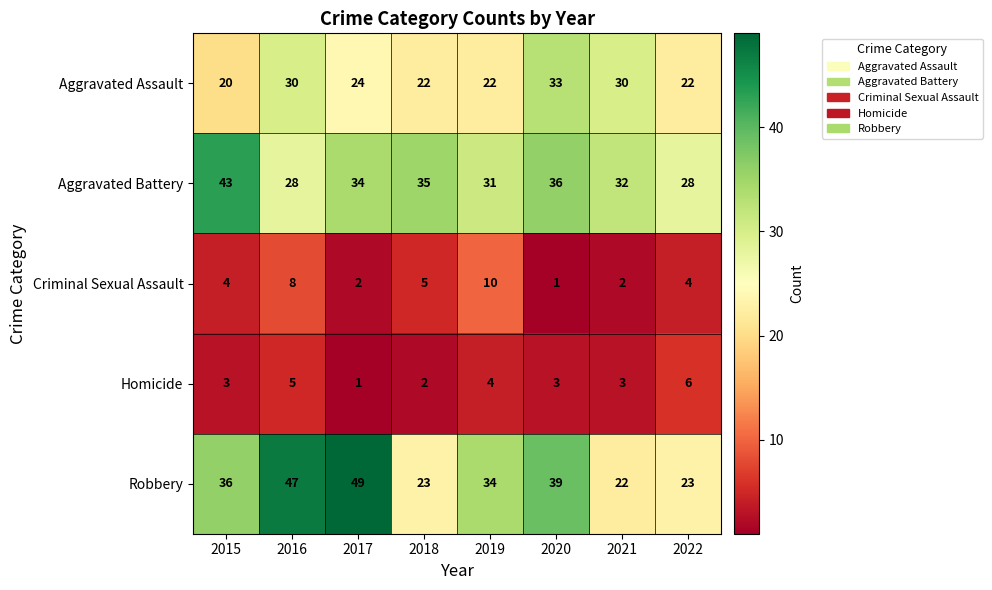

At which category is the sum across all series the highest?

2016